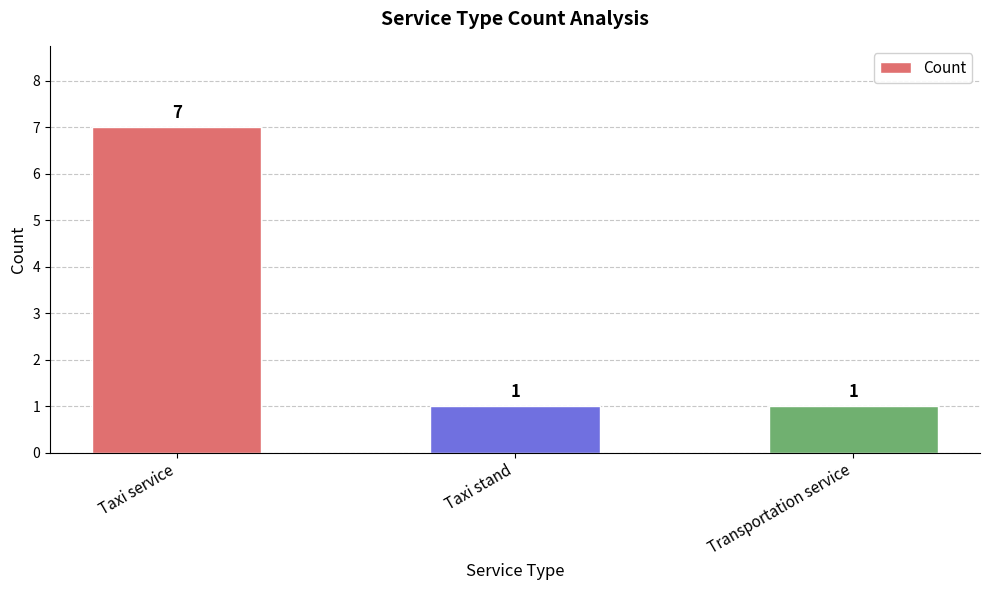

What is the maximum value shown in the chart?

7